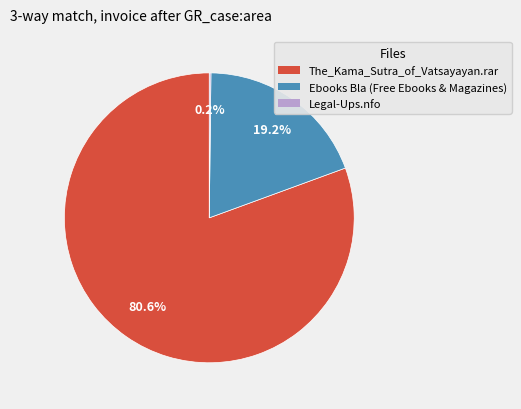

Do Ebooks Bla (Free Ebooks & Magazines) and The_Kama_Sutra_of_Vatsayayan.rar together represent more than half of the pie?

Yes